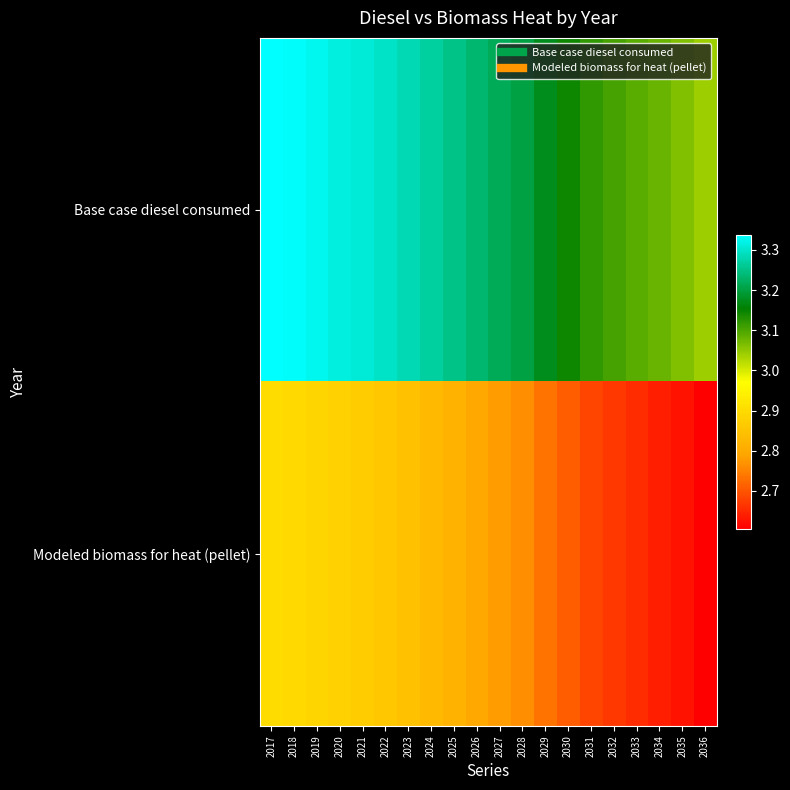

Which label corresponds to the smallest value in the chart?

2036